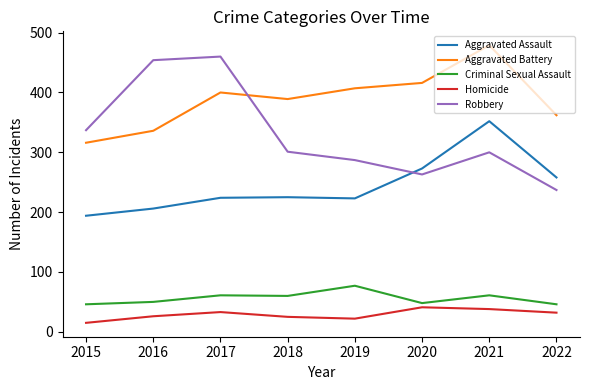

The Homicide series shows 33 at 2017. True or false?

True